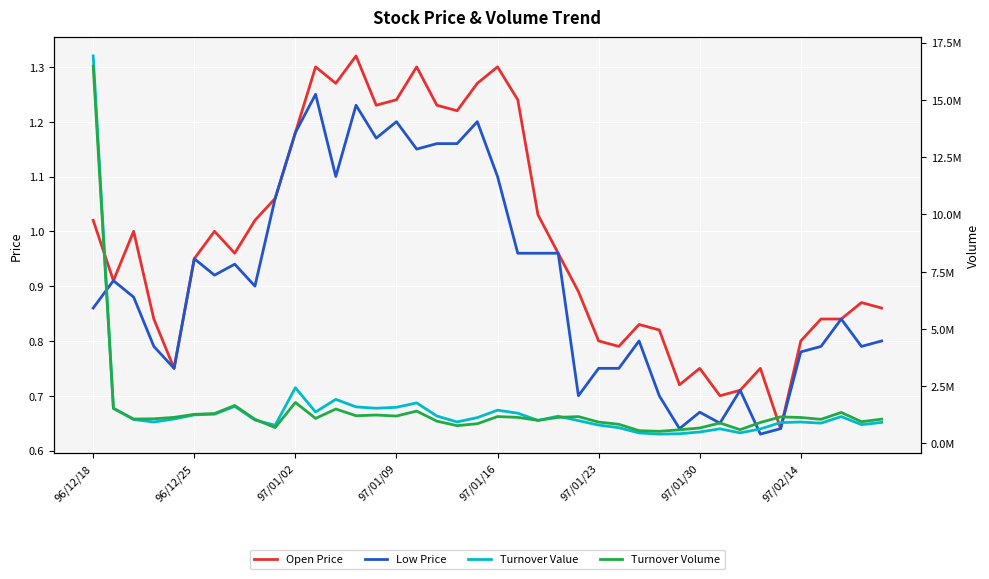

At which category is the sum across all series the highest?

96/12/18